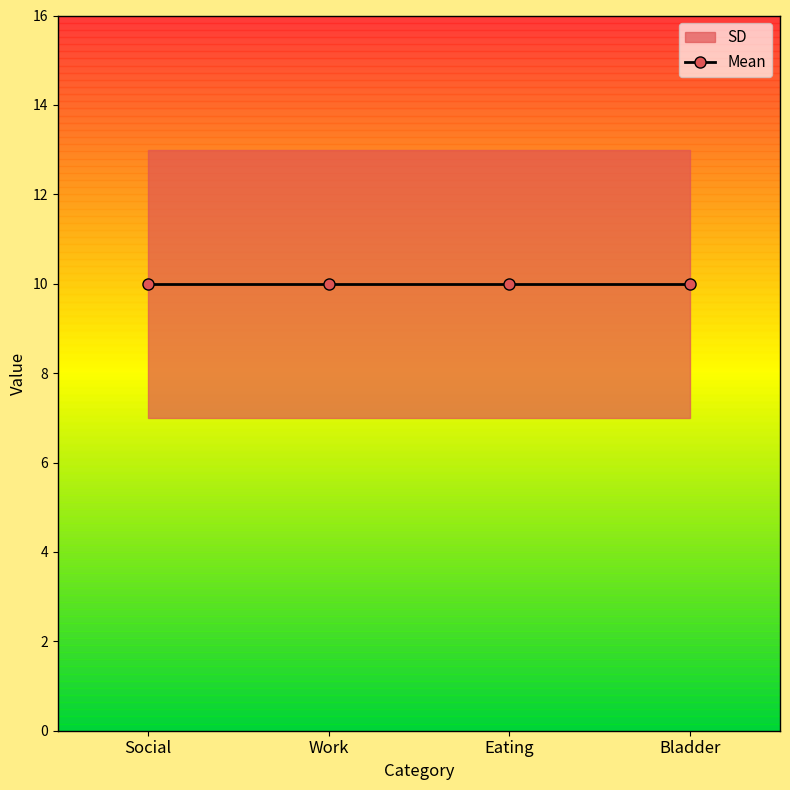

Which has a higher value, Social or Work?

Social